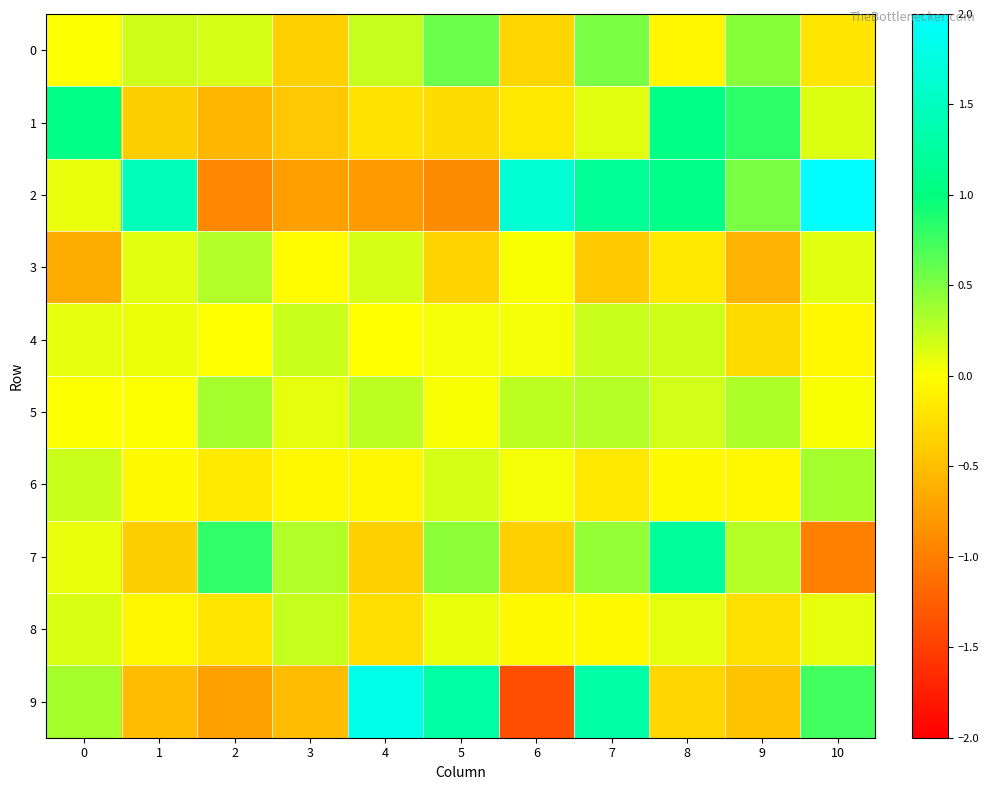

At which category is the sum across all series the highest?

7